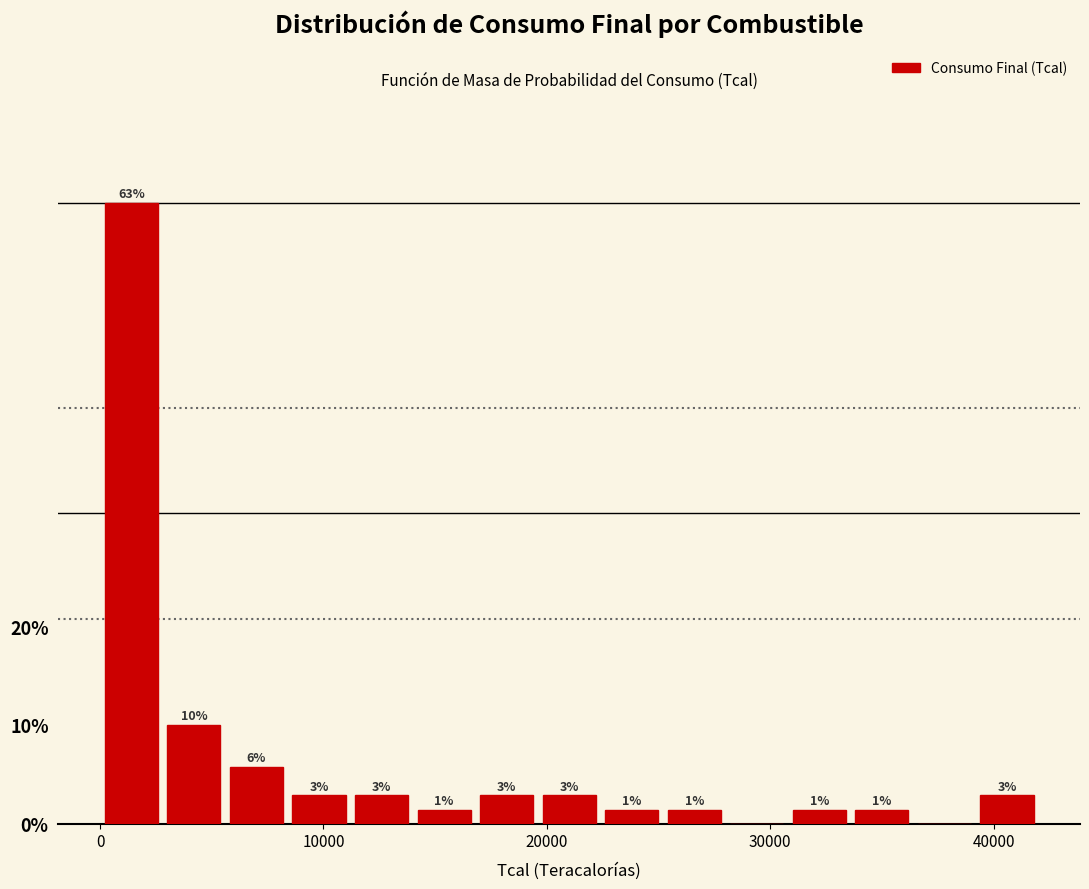

Read against the x-axis, roughly where is the centre of the tallest bar?

1000